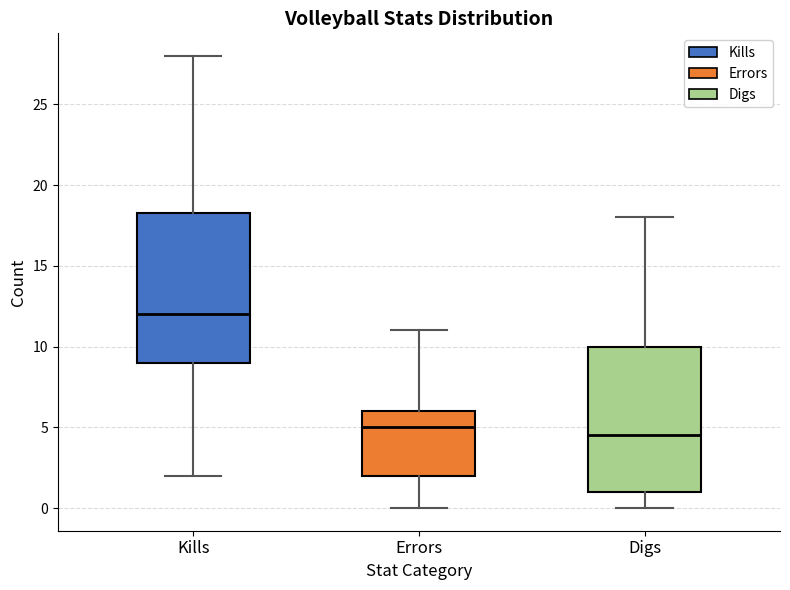

Where is the lower edge of the box for Digs on the y-axis? The values are not printed on the chart, so give them approximately, as read against the axis.

1.0